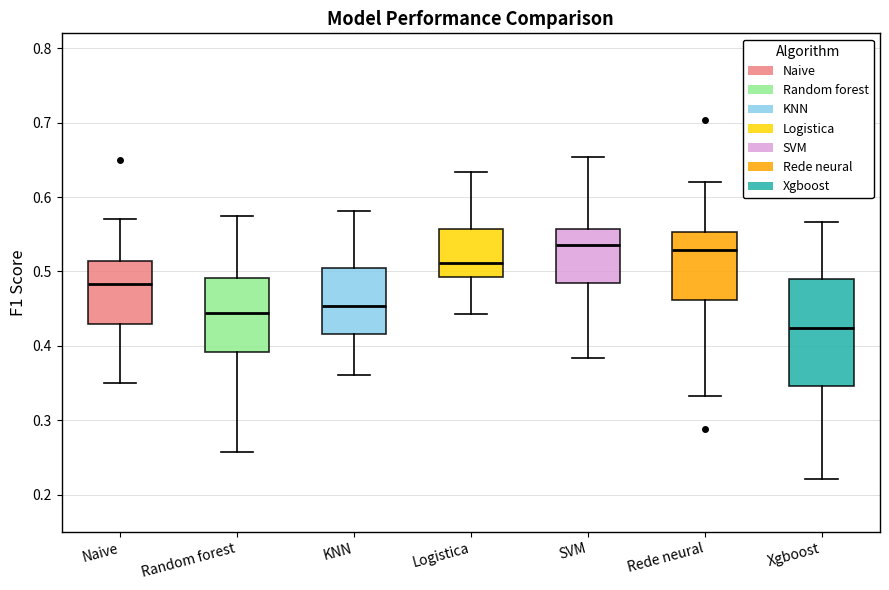

Reading left to right, read every box against the y-axis: the position of its median line, the range the box covers, and the ends of its whiskers. The values are not printed on the chart, so give them approximately, as read against the axis.

Naive: median 0.48, box 0.43 to 0.51, whiskers 0.35 to 0.57
Random forest: median 0.44, box 0.39 to 0.49, whiskers 0.26 to 0.57
KNN: median 0.45, box 0.42 to 0.50, whiskers 0.36 to 0.58
Logistica: median 0.51, box 0.49 to 0.56, whiskers 0.44 to 0.63
SVM: median 0.54, box 0.48 to 0.56, whiskers 0.38 to 0.65
Rede neural: median 0.53, box 0.46 to 0.55, whiskers 0.33 to 0.62
Xgboost: median 0.42, box 0.35 to 0.49, whiskers 0.22 to 0.57